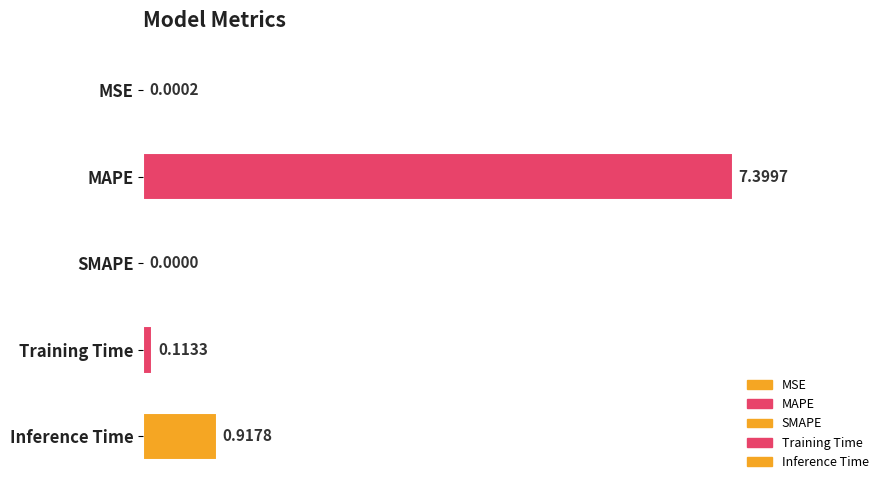

Reading left to right, list all the values displayed in this chart.

MSE=0.0	MAPE=7.4	SMAPE=0.0	Training Time=0.1	Inference Time=0.9